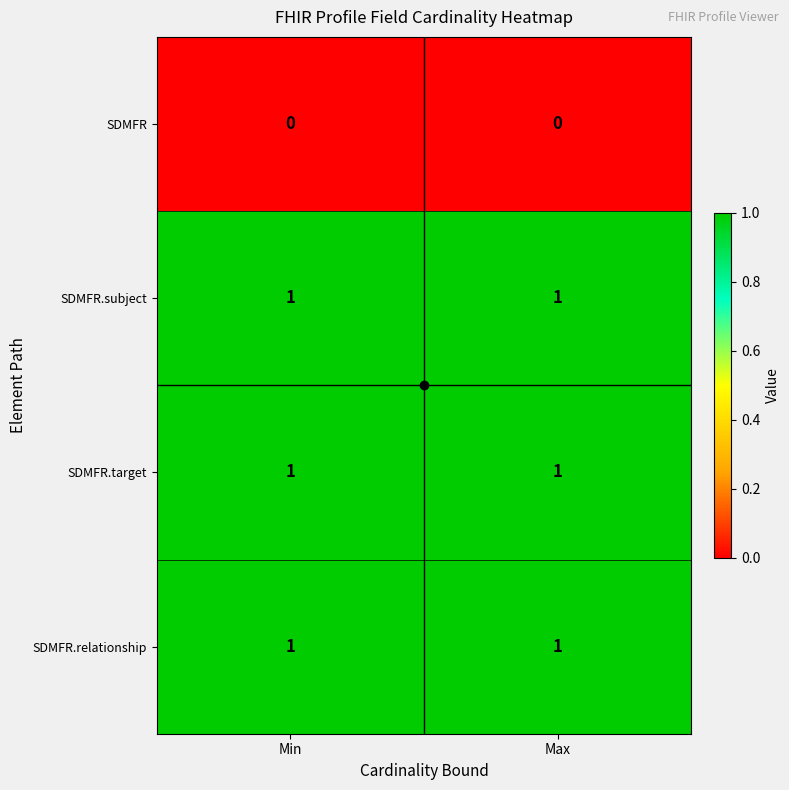

True or false: SDMFR.relationship has a value of 1 at Max.

True